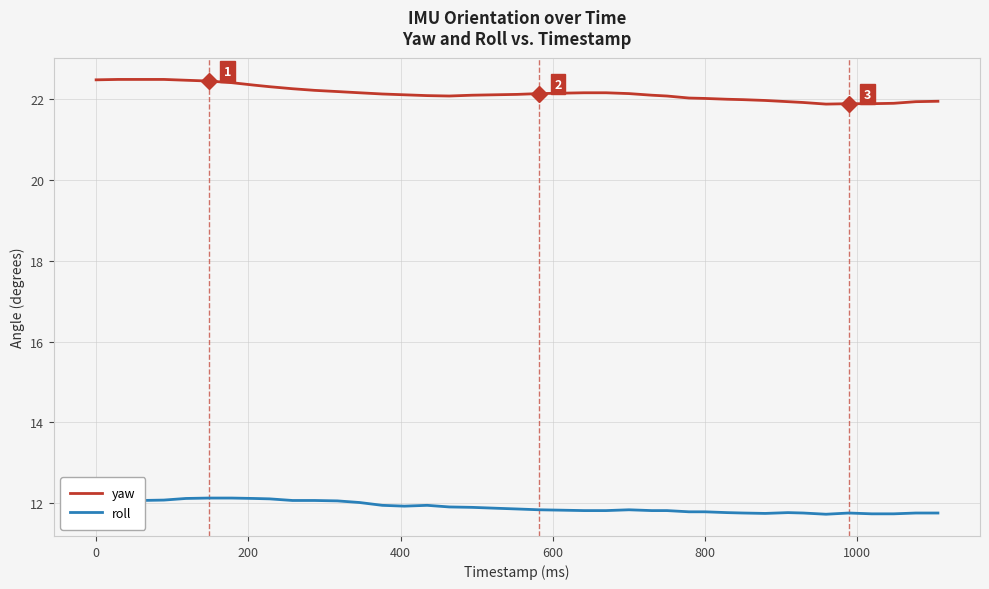

What is the difference between the maximum and minimum values in the yaw series?

0.6